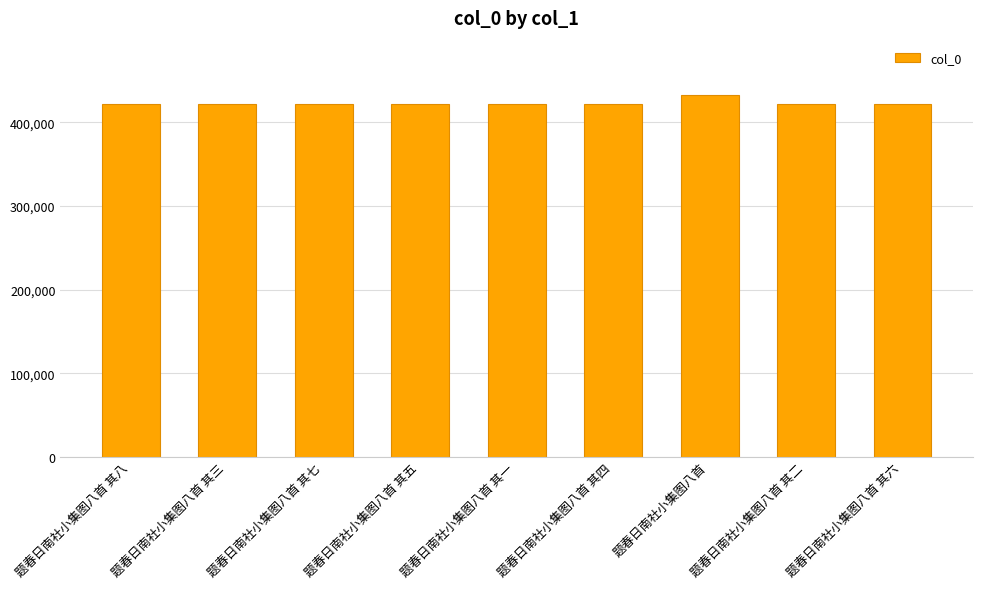

What is the value of the 6th bar from the left?

422190